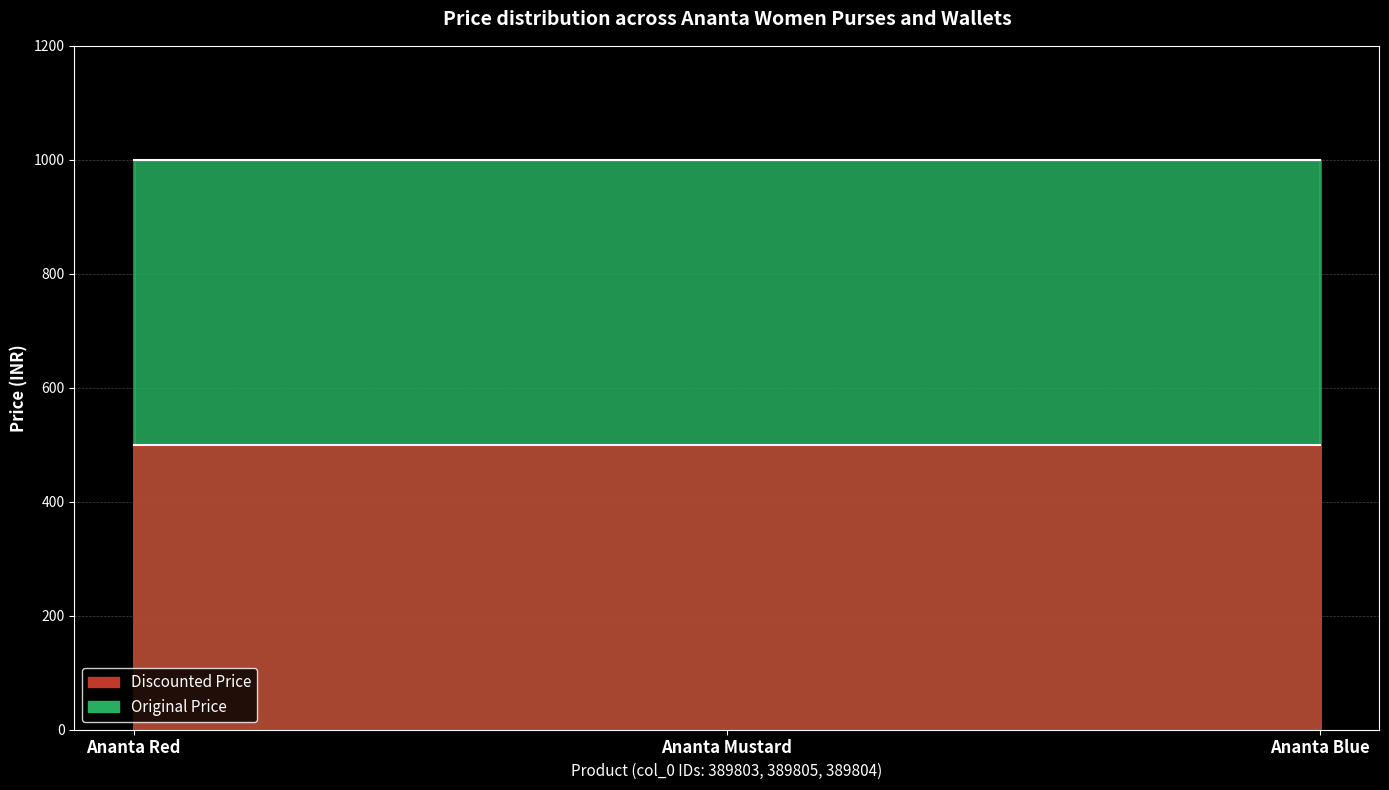

List the labels in order of Original Price value, largest first.

389803, 389805, 389804